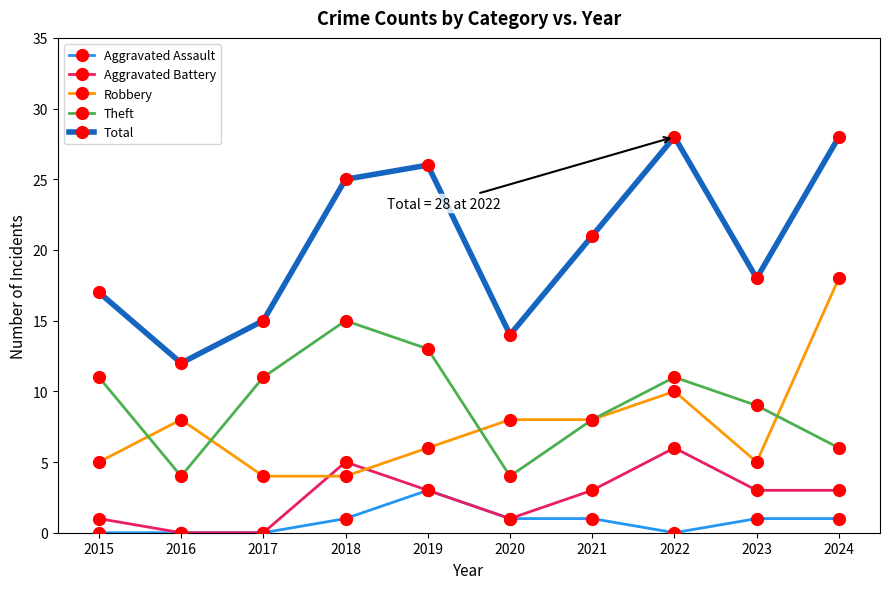

True or false: Aggravated Assault and Robbery intersect in this chart.

False